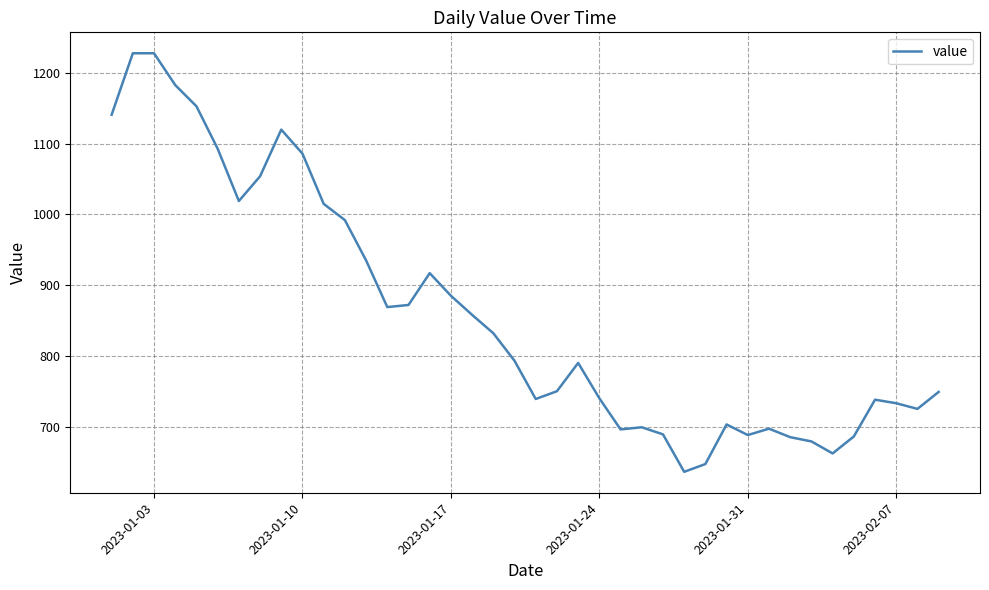

What is the greatest value displayed?

1228